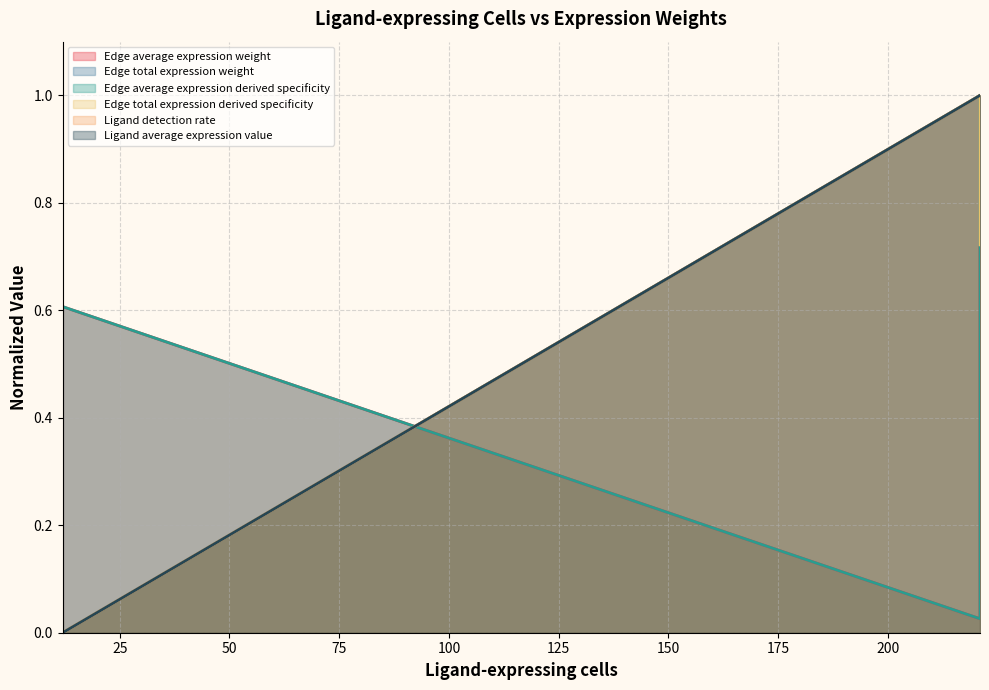

What are all the series names shown in the legend?

Edge average expression weight, Edge total expression weight, Edge average expression derived specificity, Edge total expression derived specificity, Ligand detection rate, Ligand average expression value